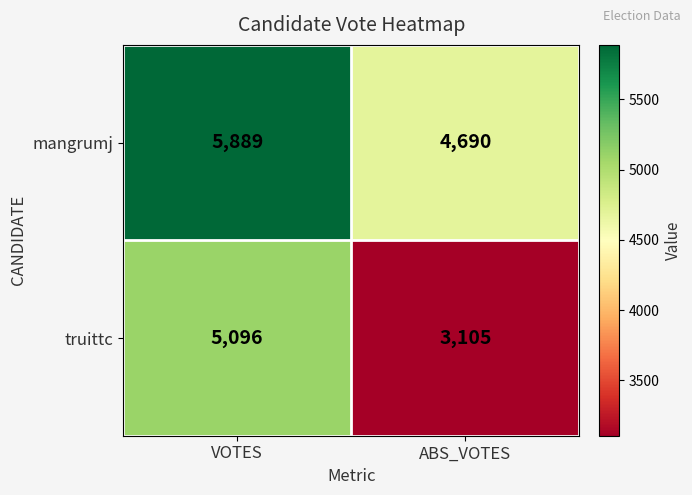

What is the difference between the truittc values at VOTES and ABS_VOTES?

1991